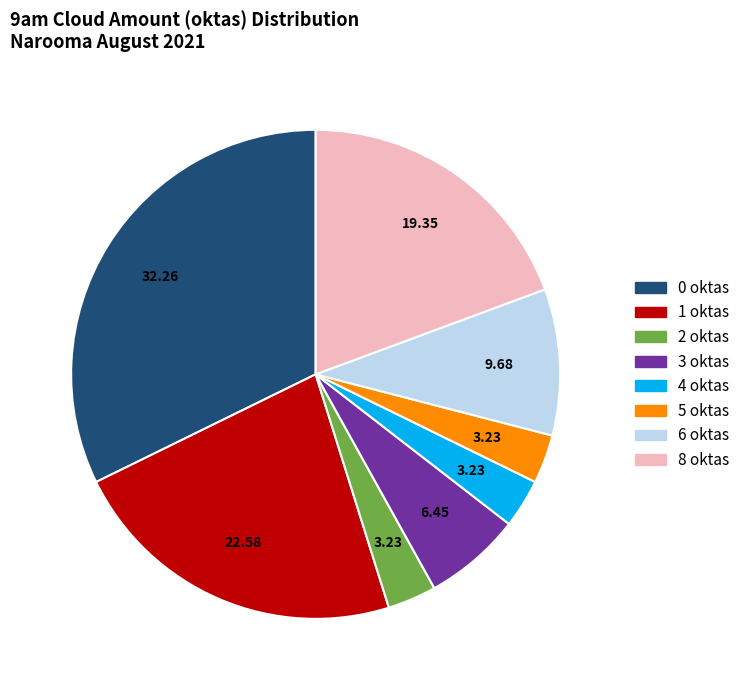

Is there a majority slice in this chart?

No